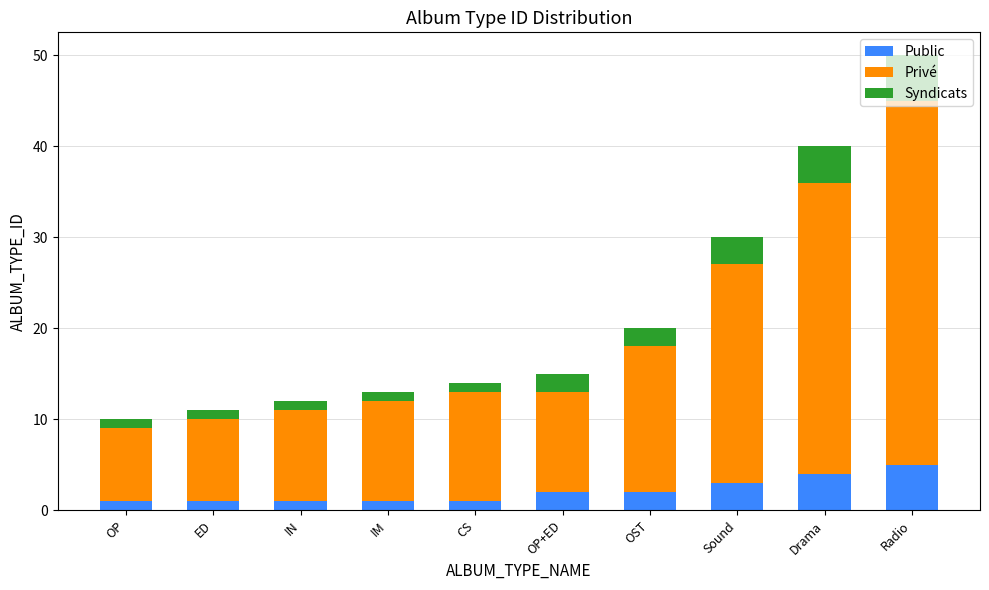

What is the difference between the maximum and minimum values in the Public series?

4